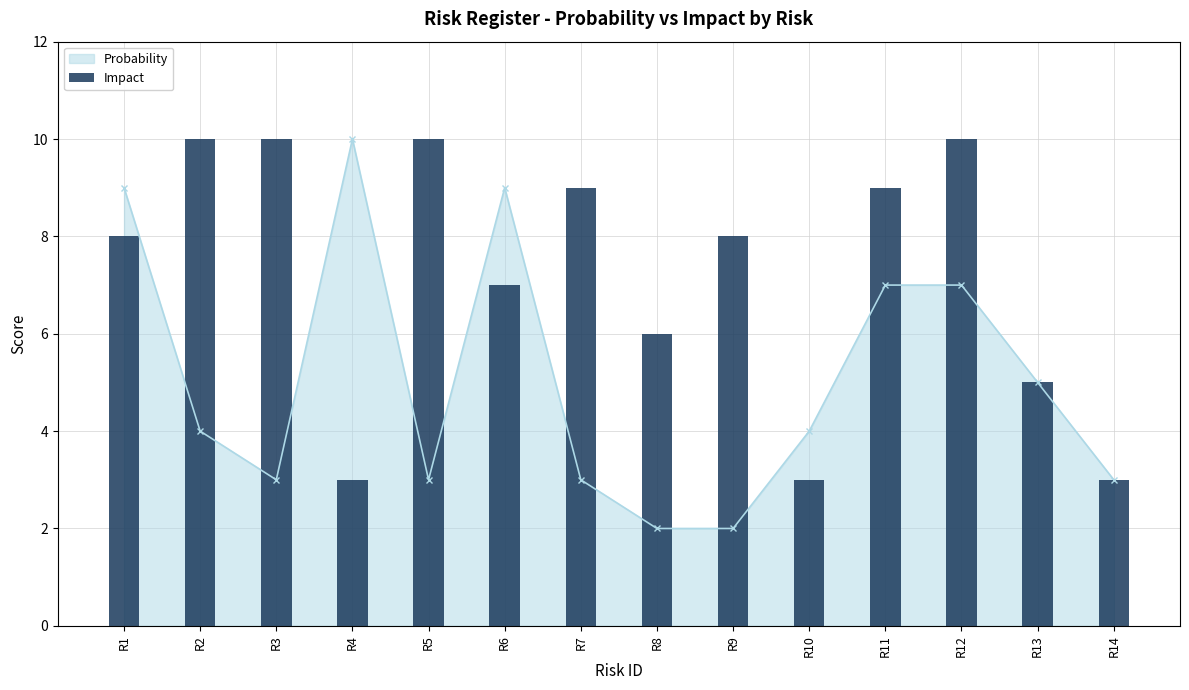

Between R2 and R9, which is larger?

R2